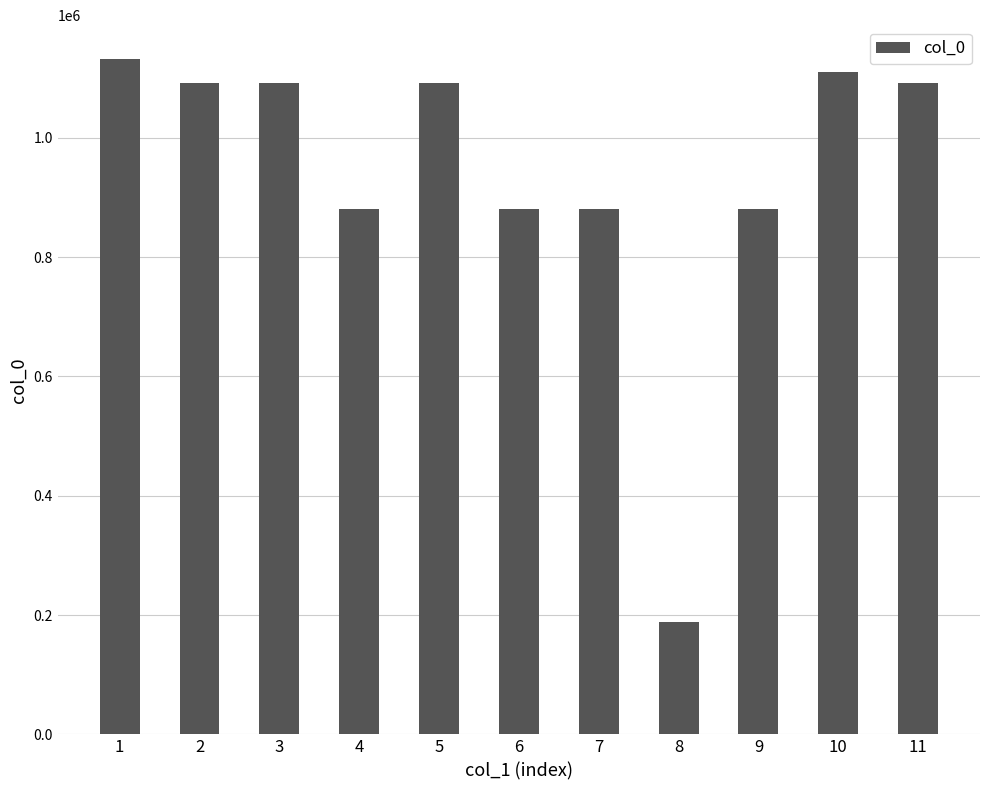

Is it true that the value at 6 is 880161?

True